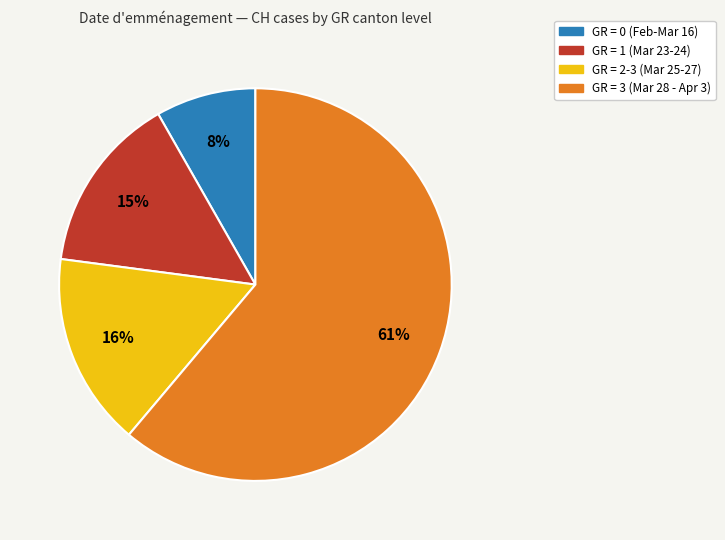

Is there a majority slice in this chart?

Yes